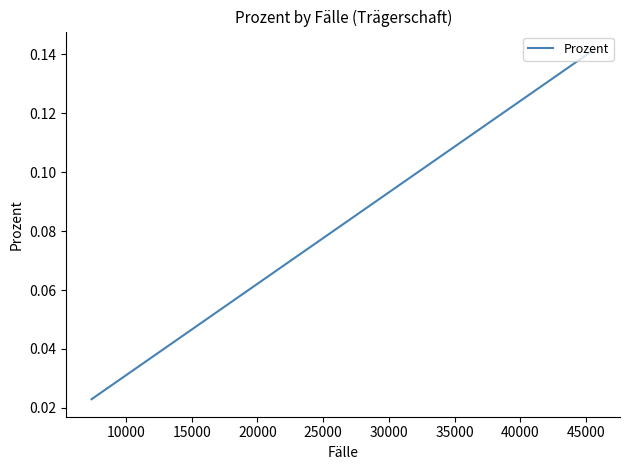

What is the sum of all values?

0.7